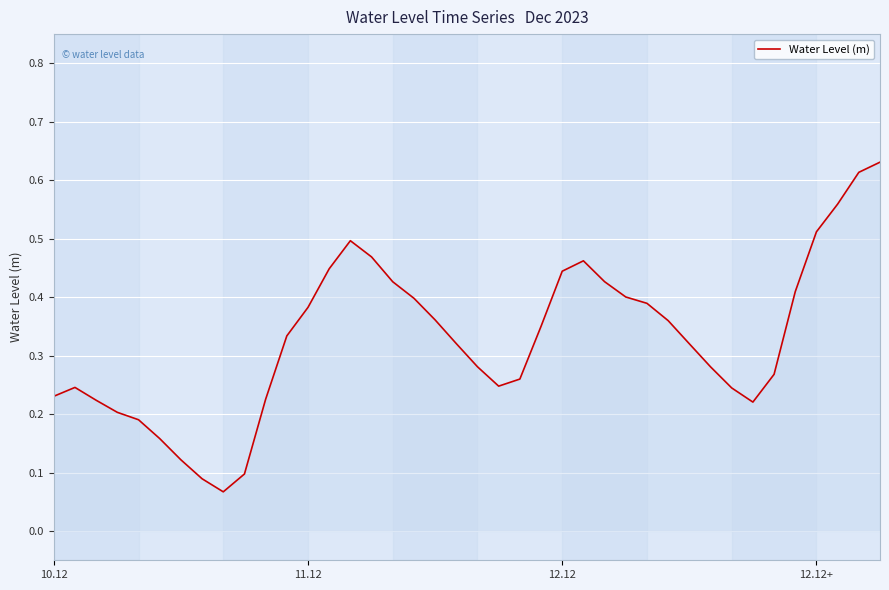

How many lines are shown in the chart?

1